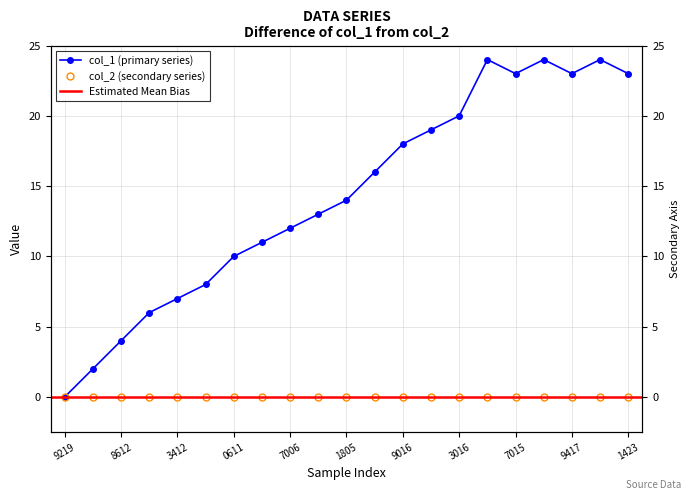

List the labels in order of value, smallest first.

1424709219, 1436277801, 1436288612, 1436292207, 1436533412, 1436537010, 1436540611, 1436882613, 1436897006, 1437138217, 1437141805, 1437145410, 1437149016, 1437152615, 1437743016, 1438607015, 1438639417, 1441051423, 1437746608, 1438628610, 1438643011